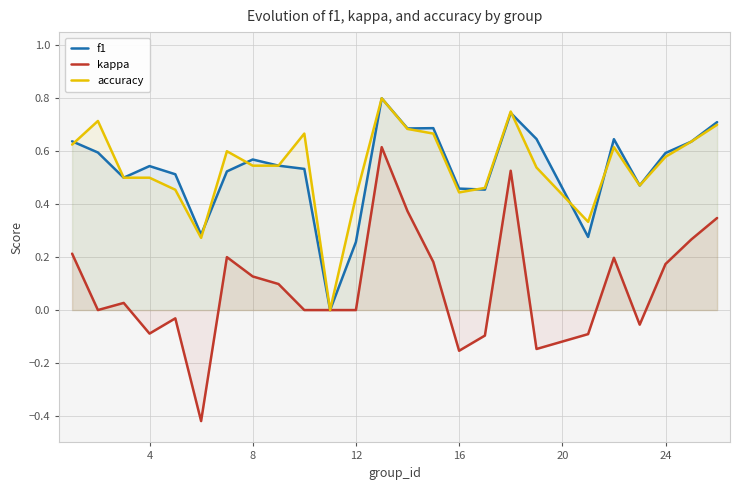

The f1 series shows 0.2 at 8. True or false?

False